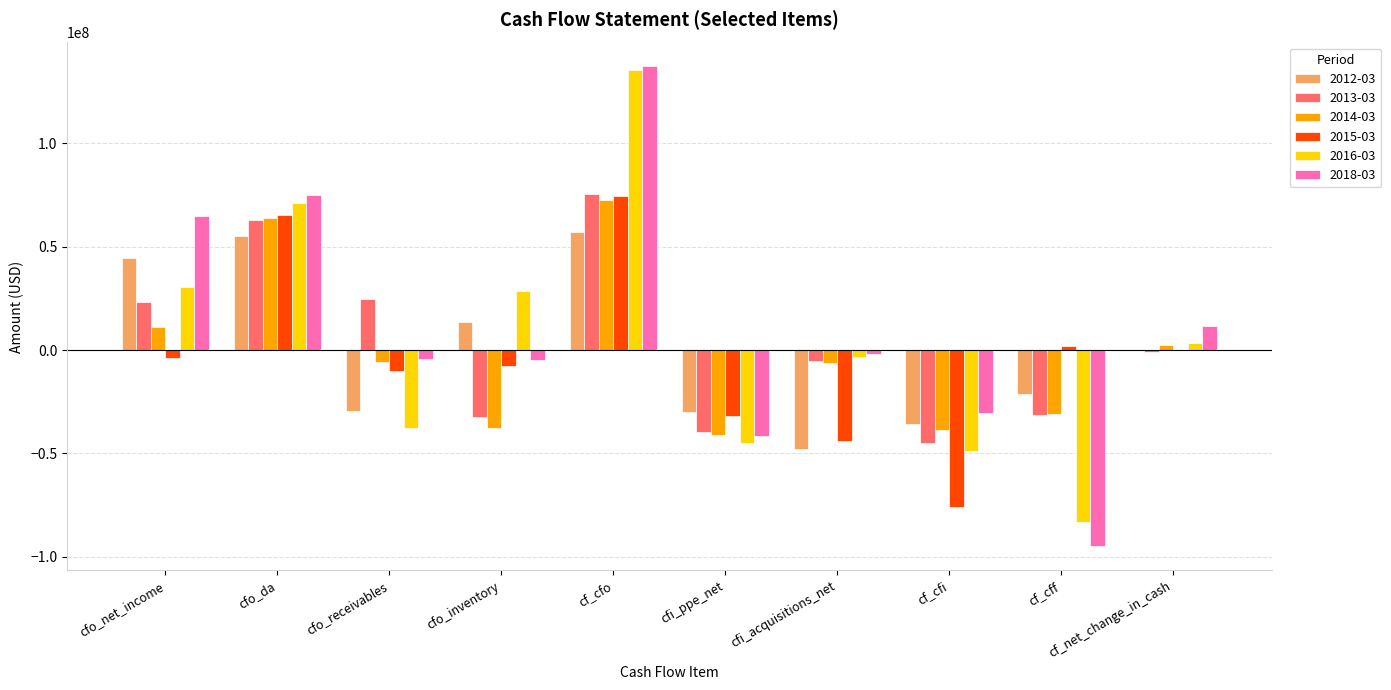

Which category has the highest value in the 2015-03 series?

cf_cfo